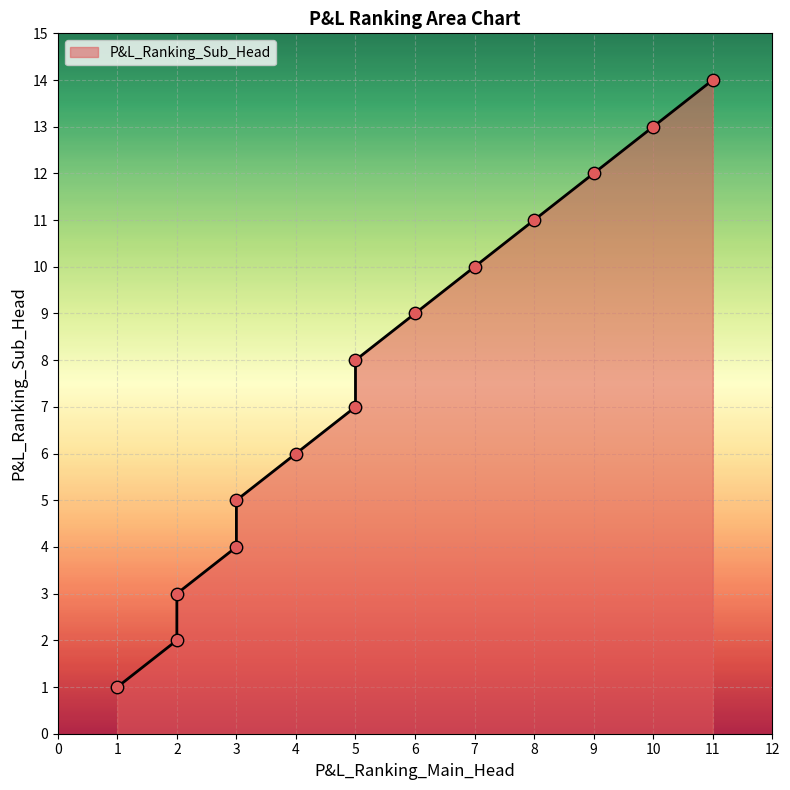

What is the change in value from 2 to 5?

+5